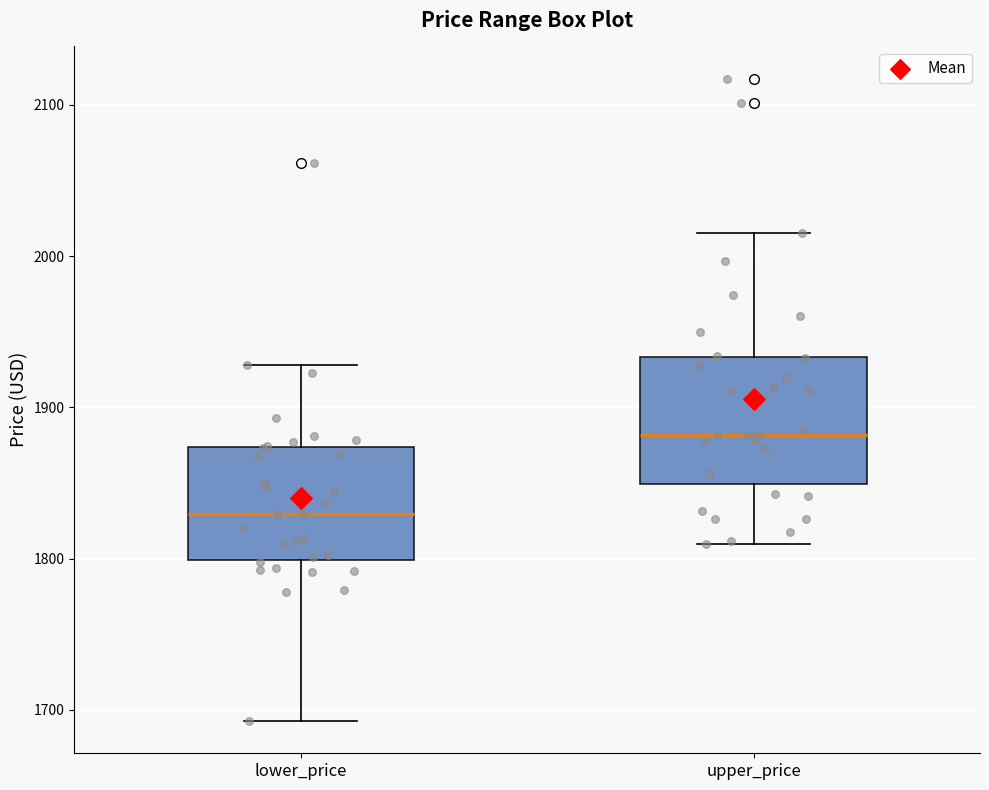

Reading left to right, read every box against the y-axis: the position of its median line, the range the box covers, and the ends of its whiskers. The values are not printed on the chart, so give them approximately, as read against the axis.

lower_price: median 1830, box 1800 to 1870, whiskers 1690 to 1930
upper_price: median 1880, box 1850 to 1930, whiskers 1810 to 2020